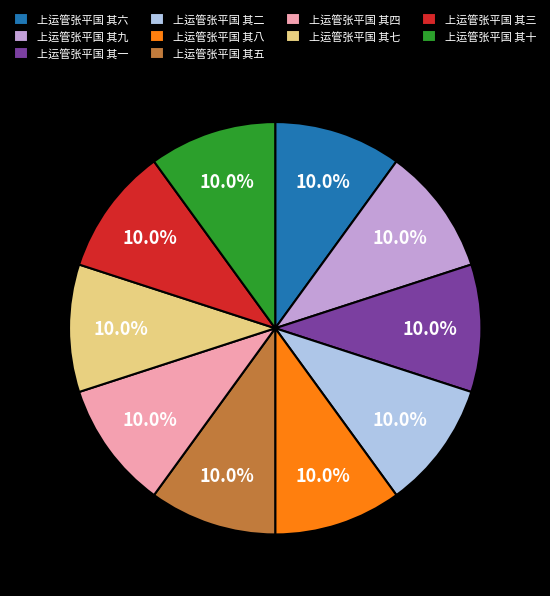

Is it true that 上运管张平国 其七 is 17% of the pie?

False